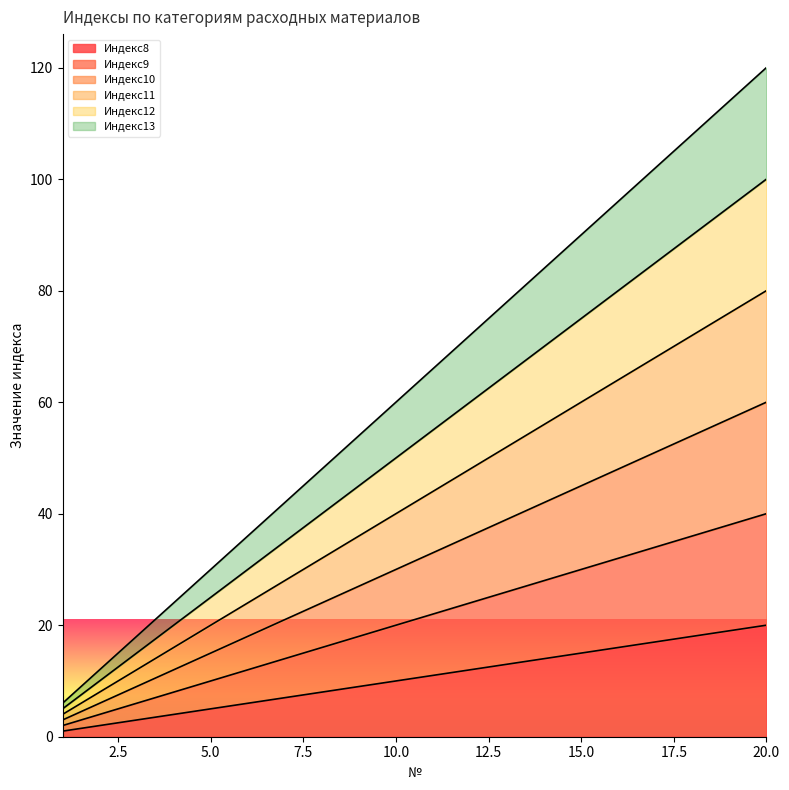

At which category is the sum across all series the highest?

20